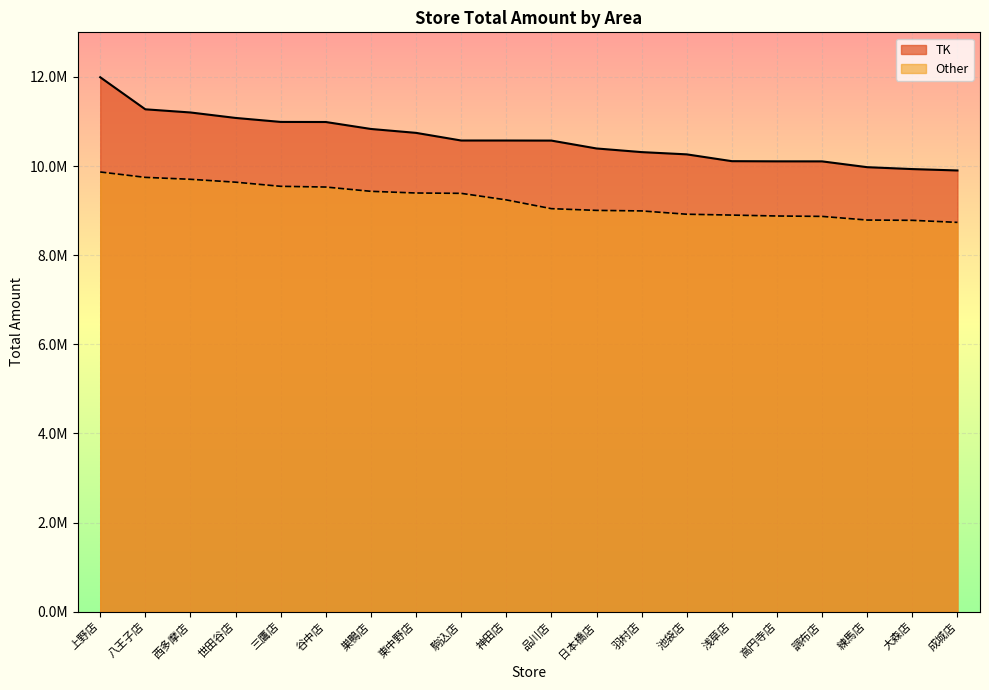

Reading left to right, extract all data points from this chart.

TK: 11992501	11272728	11201742	11079128	10989669	10987737	10831543	10744028	10572645	10572537	10570716	10394015	10312299	10261776	10108985	10105106	10104248	9973943	9931468	9900304
Other: 9866468	9745371	9702247	9637520	9544655	9528610	9432210	9394564	9386978	9240225	9043203	9004535	8992441	8918362	8899075	8878634	8869835	8787808	8781413	8735353